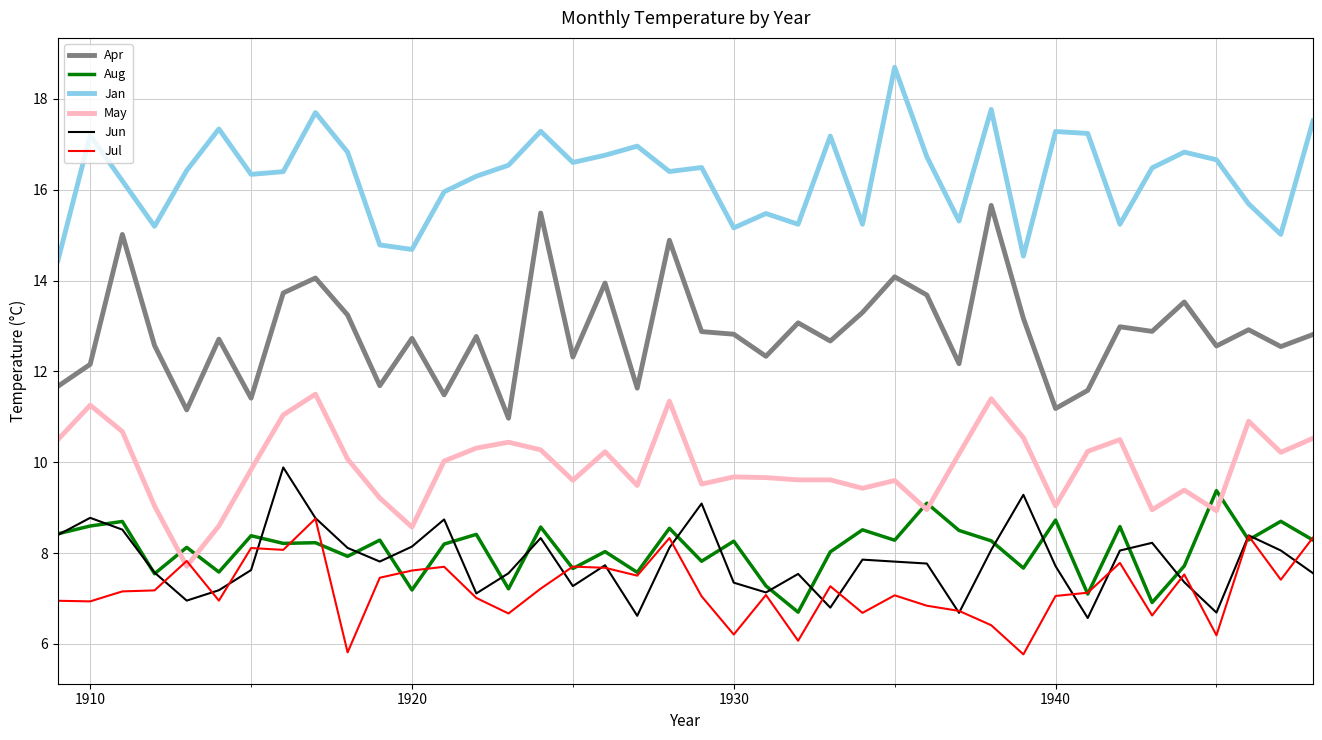

How many lines are shown in the chart?

6